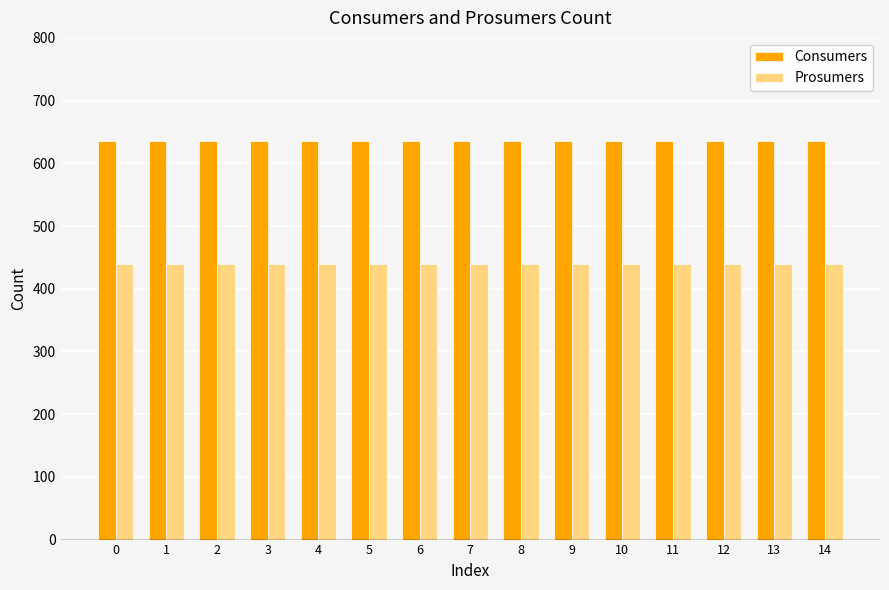

The Prosumers series shows 440 at 11. True or false?

True